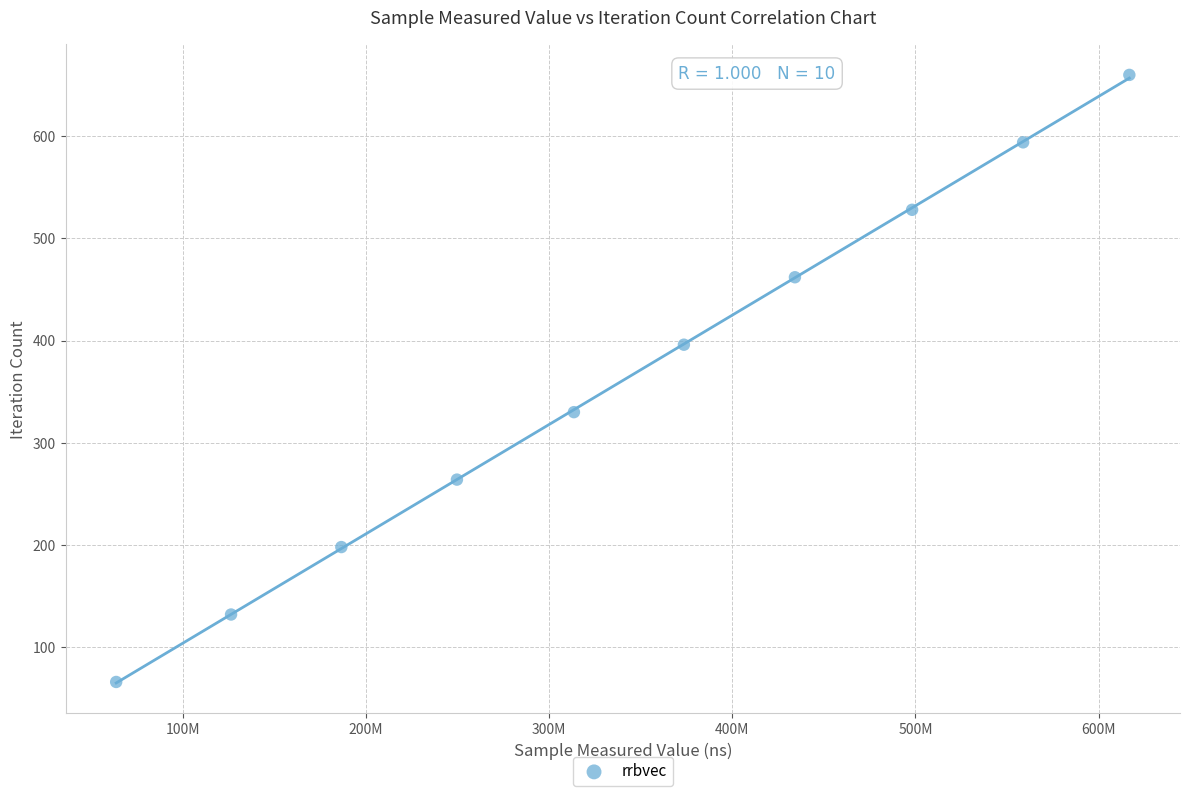

What is the range of Y values (max minus min)?

594